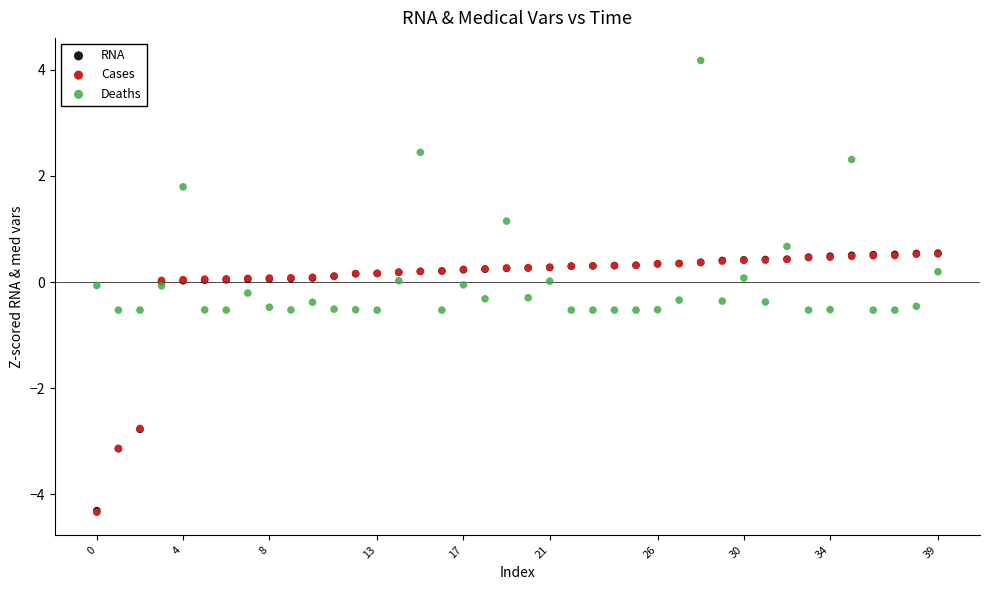

What are all the series names shown in the legend?

RNA, Cases, Deaths